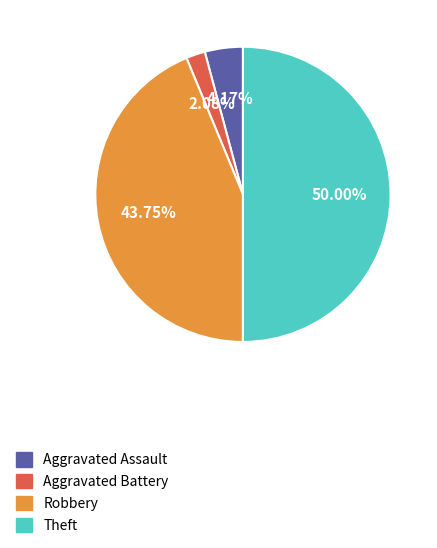

Combined, what portion of the pie is Aggravated Battery and Theft?

52.1%